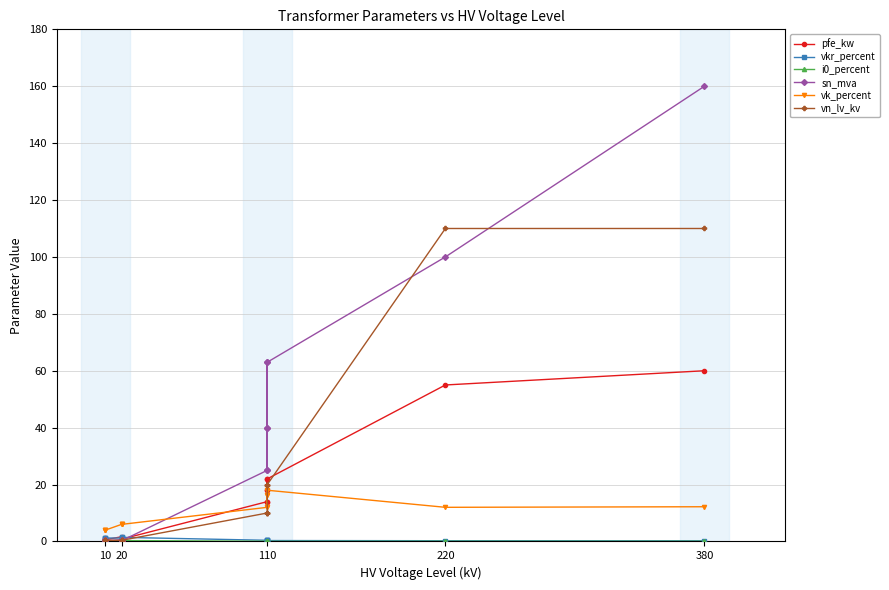

How many values in the vk_percent series are below 12?

6